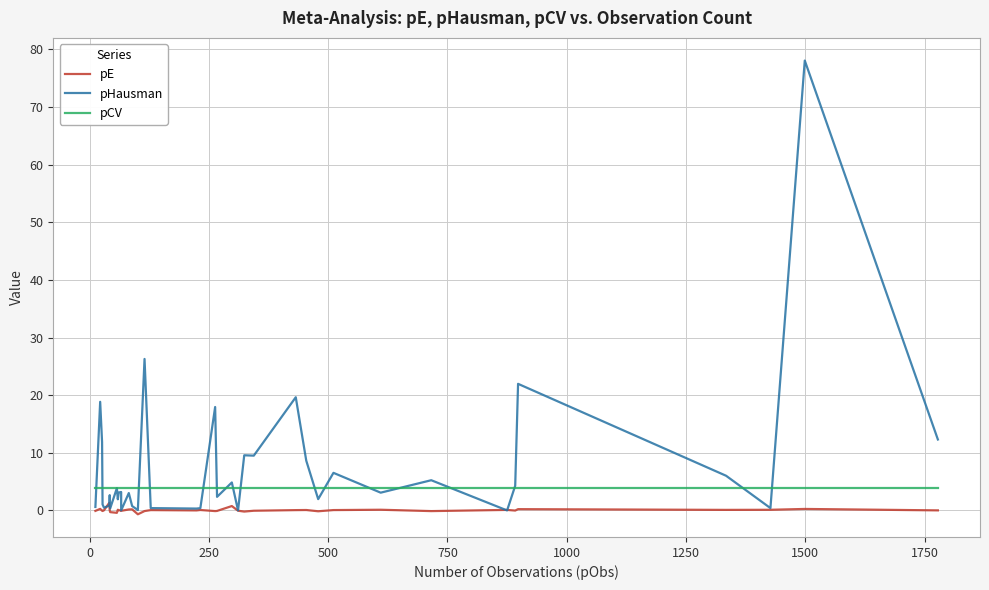

What is the maximum value shown in the chart?

78.1